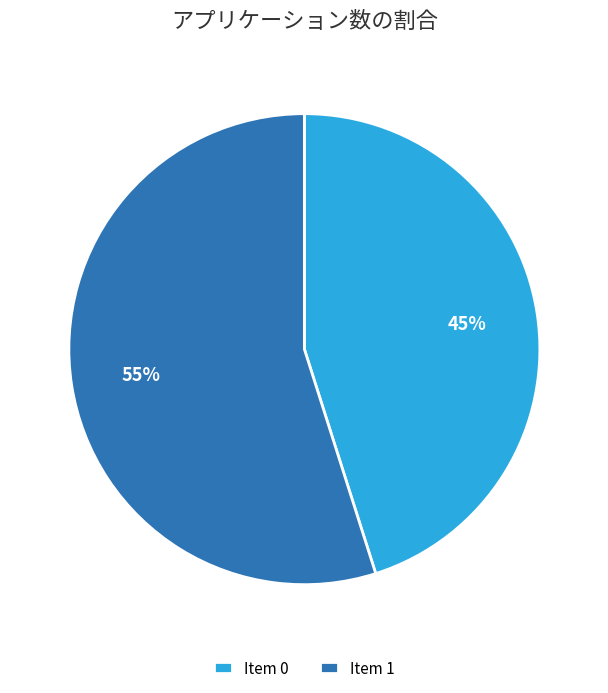

True or false: Item 1 accounts for 55% of the total.

True